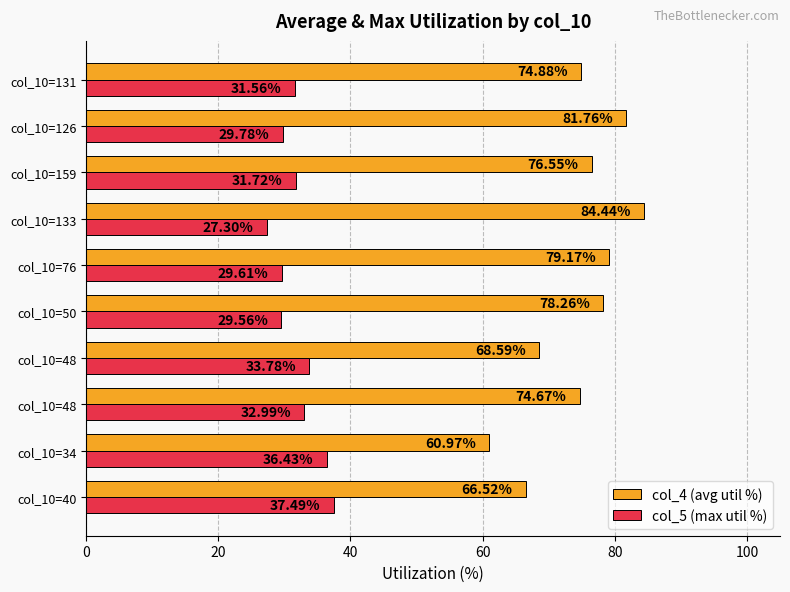

What is the average value of the col_5 (max util %) series?

32.0